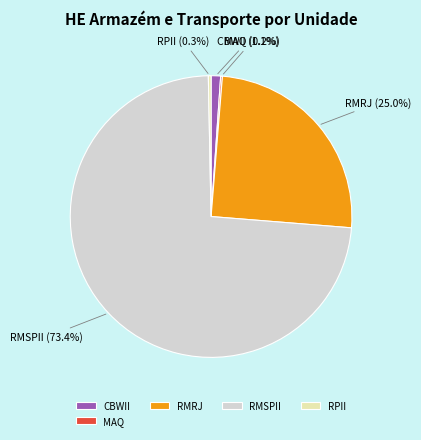

To the nearest percent, what is the difference between the largest and smallest slice percentages?

73%